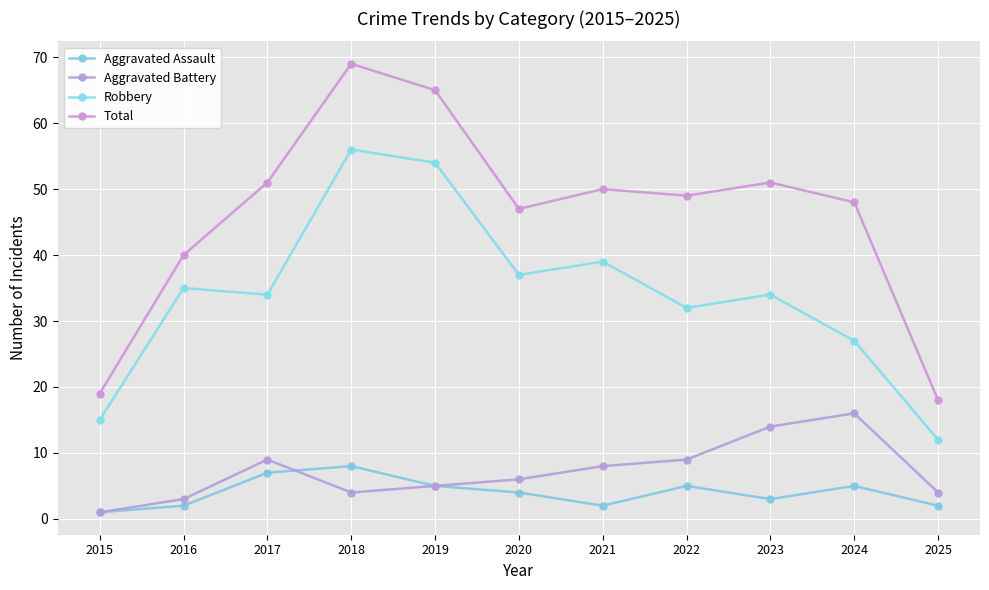

Which category has the lowest value across all series?

2015